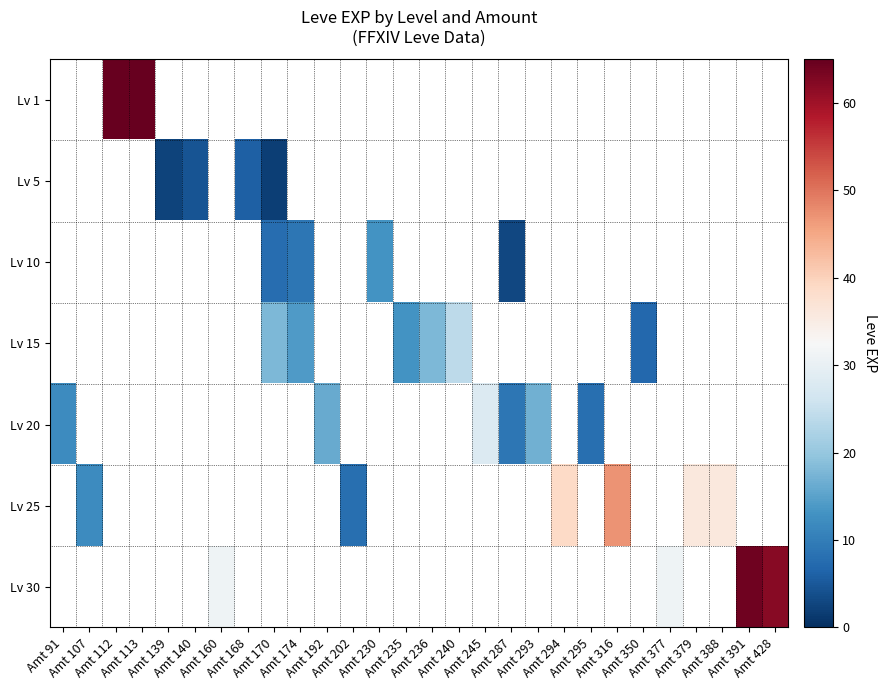

How many values in the Lv 15 series are below 18?

3